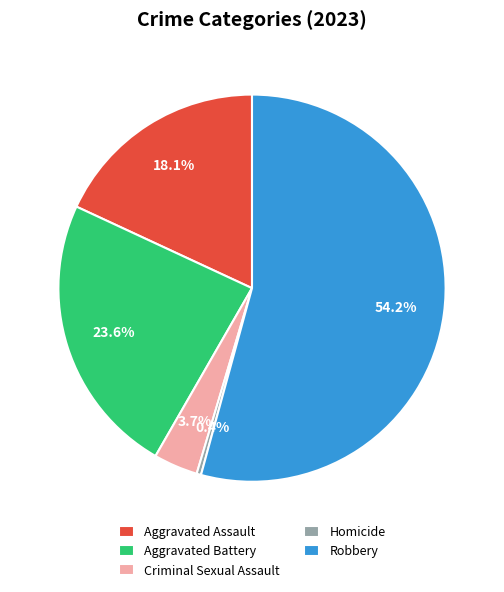

What portion of the pie excludes Robbery?

45.8%